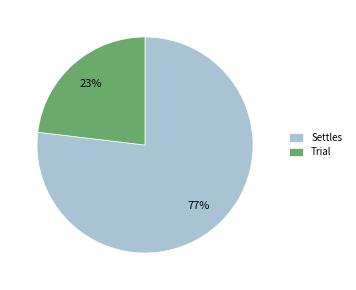

Which category has the smallest portion of the pie?

Trial